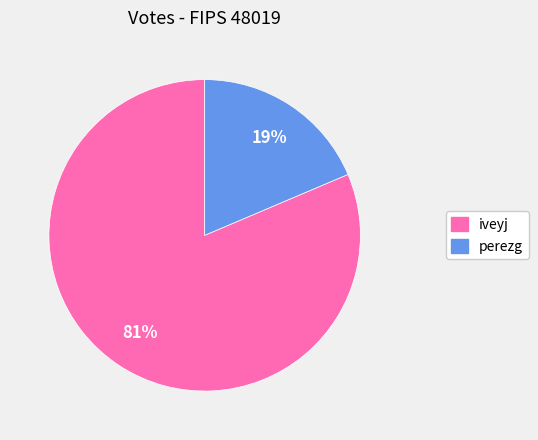

Which has a higher value, perezg or iveyj?

iveyj